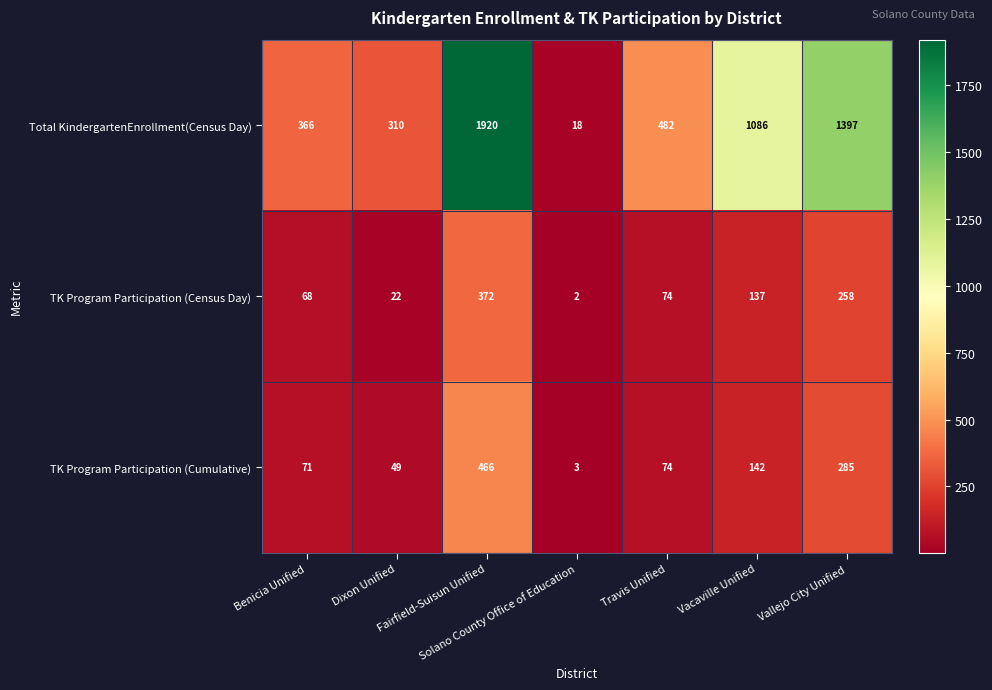

What is the difference between the maximum and minimum values in the TK Program Participation (Cumulative) series?

463